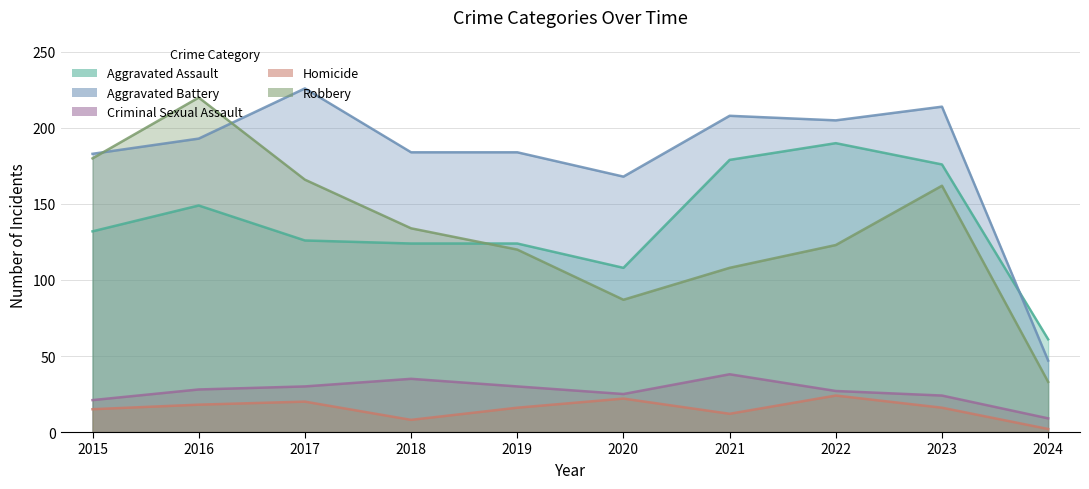

What is the difference between the Aggravated Battery values at 2018 and 2015?

1